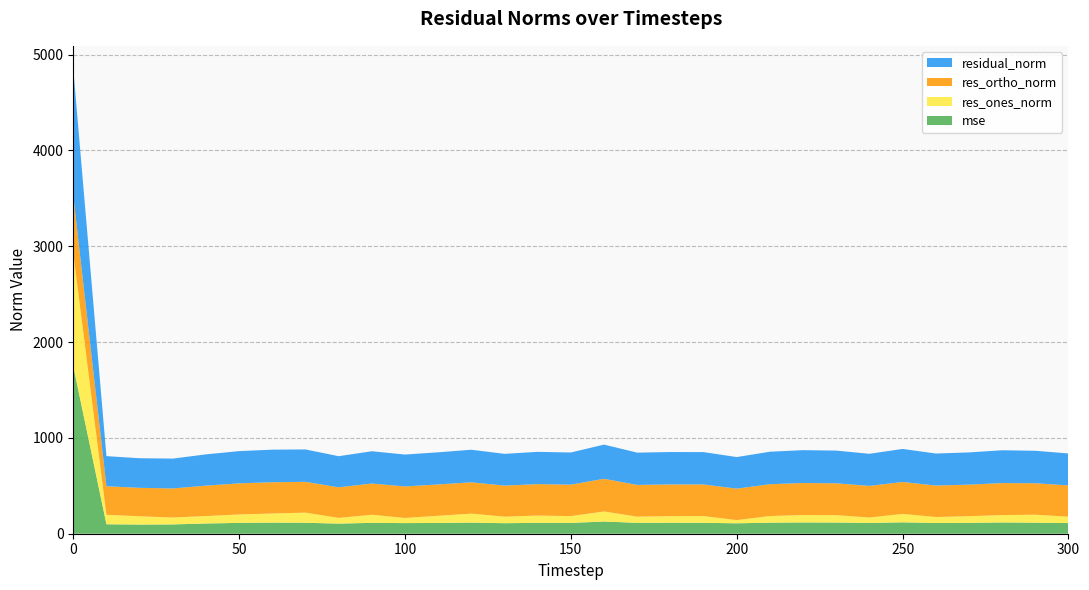

Reading left to right, extract all data points from this chart.

mse: 1748.7	98.6	95.6	97.1	106.7	113.1	115.6	114.4	105.5	113.4	110.9	112.4	115.6	109.8	113.4	112.7	127.3	113.6	114.3	113.9	108.7	115.0	117.6	116.5	112.2	118.8	111.7	113.3	117.3	114.8	111.1
res_ones_norm: 1178.3	98.9	86.6	72.2	77.7	88.3	95.7	106.0	59.6	84.7	53.8	75.1	94.3	68.2	76.2	71.3	105.2	64.7	69.4	70.5	33.7	69.8	77.4	77.2	57.0	88.1	62.9	69.6	77.6	83.6	66.4
res_ortho_norm: 600.2	298.1	296.8	303.1	317.2	324.5	326.2	321.2	319.2	325.9	328.6	326.8	326.6	324.3	328.0	328.1	340.9	330.8	330.8	330.0	328.0	331.9	334.1	332.5	330.1	333.3	328.2	329.3	333.6	328.4	326.7
residual_norm: 1322.4	314.0	309.1	311.6	326.6	336.3	339.9	338.2	324.8	336.7	333.0	335.3	340.0	331.3	336.8	335.7	356.7	337.1	338.0	337.4	329.7	339.1	343.0	341.4	335.0	344.7	334.2	336.5	342.5	338.9	333.4